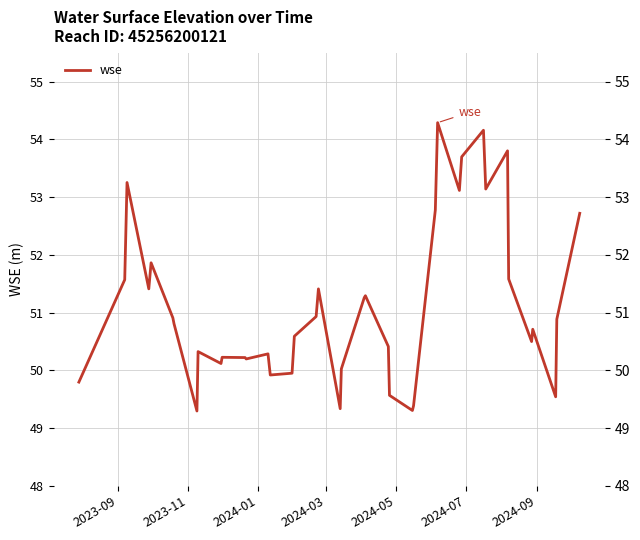

What is the smallest value displayed?

49.3